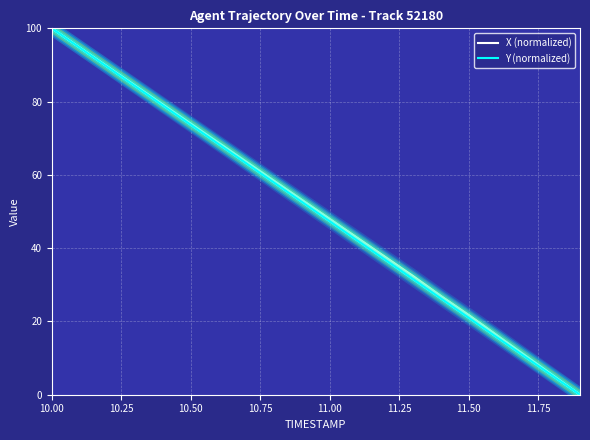

What are all the series names shown in the legend?

X (normalized), Y (normalized)